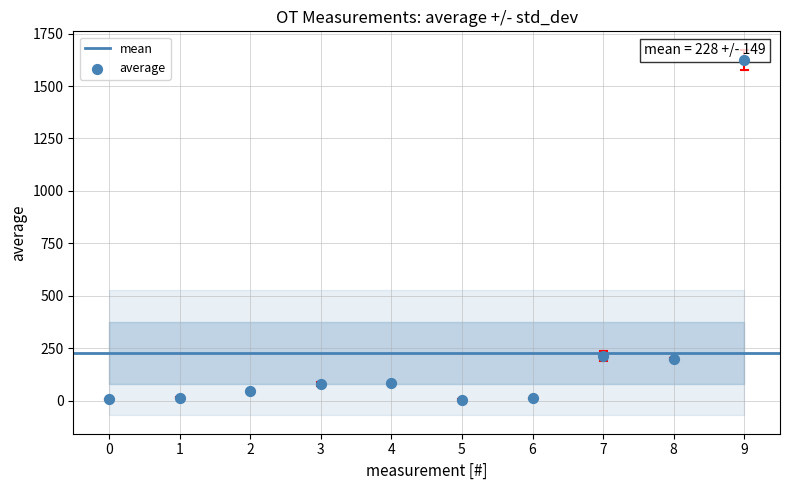

What is the range of Y values (max minus min)?

1620.7